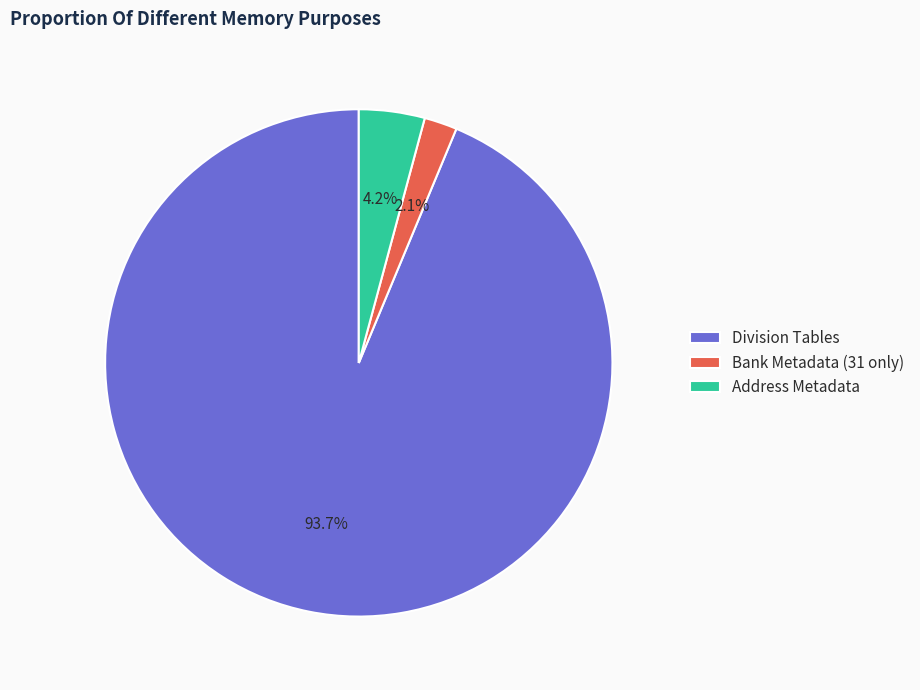

Does Address Metadata represent more than half of the total?

No